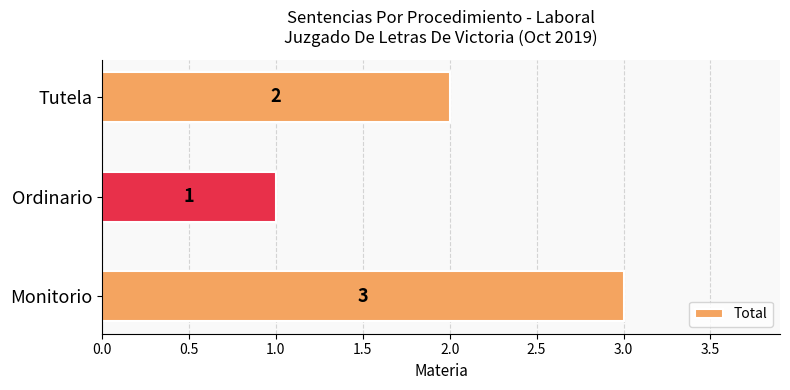

What is the change in value from Ordinario to Tutela?

+1